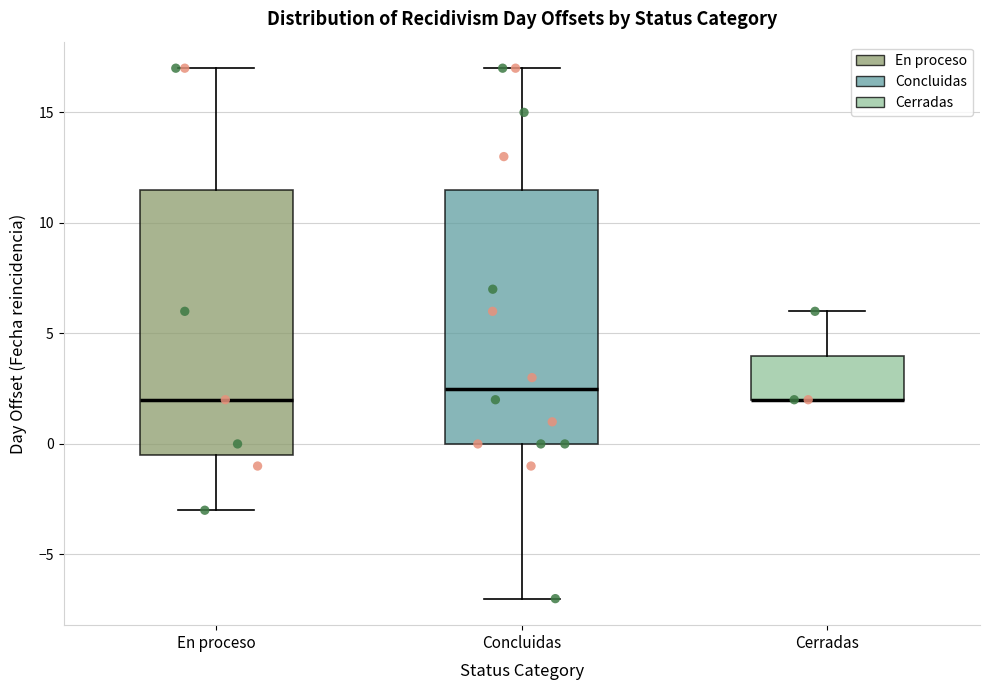

Reading left to right, transcribe this box plot: for each box, give where its median line is, the range the box spans, and where its two whiskers end, as read against the y-axis. The values are not printed on the chart, so give them approximately, as read against the axis.

En proceso: median 2.0, box -0.5 to 11.5, whiskers -3.0 to 17.0
Concluidas: median 2.5, box 0.0 to 11.5, whiskers -7.0 to 17.0
Cerradas: median 2.0 (drawn on the box's lower edge), box 2.0 to 4.0, whiskers 2.0 to 6.0